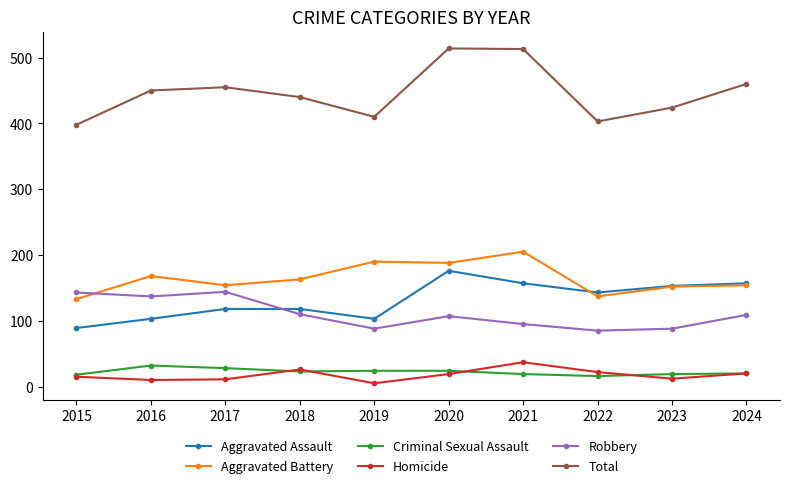

What is the maximum value shown in the chart?

514